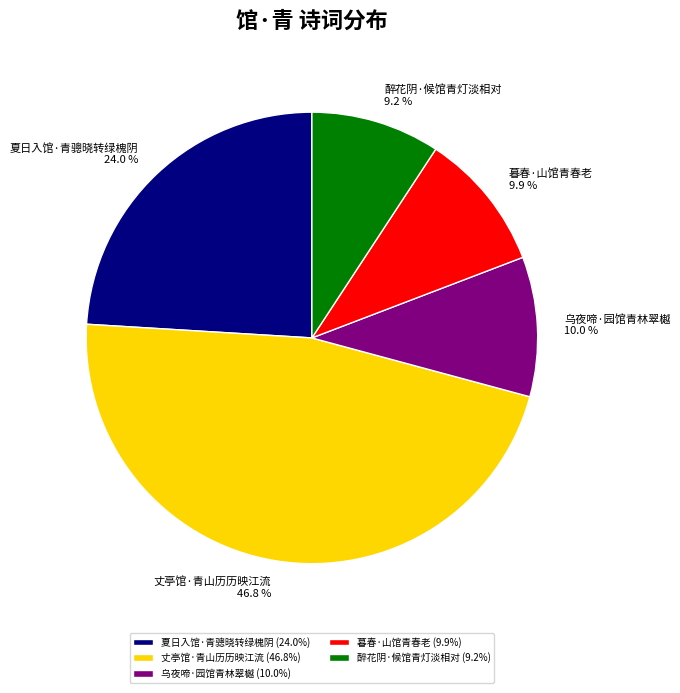

How many slices are in this pie chart?

5